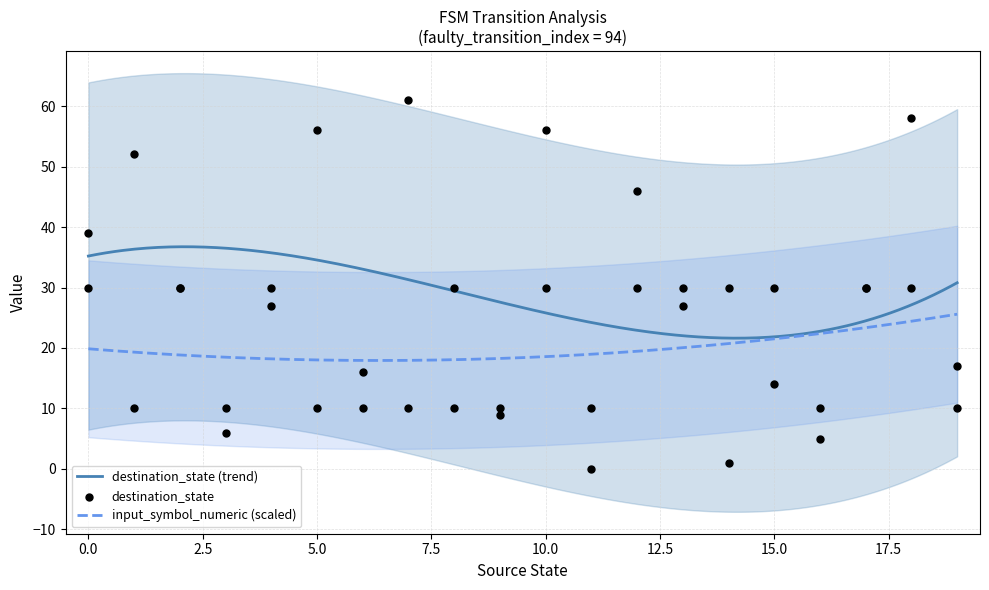

At how many categories does at least one series exceed 35?

7